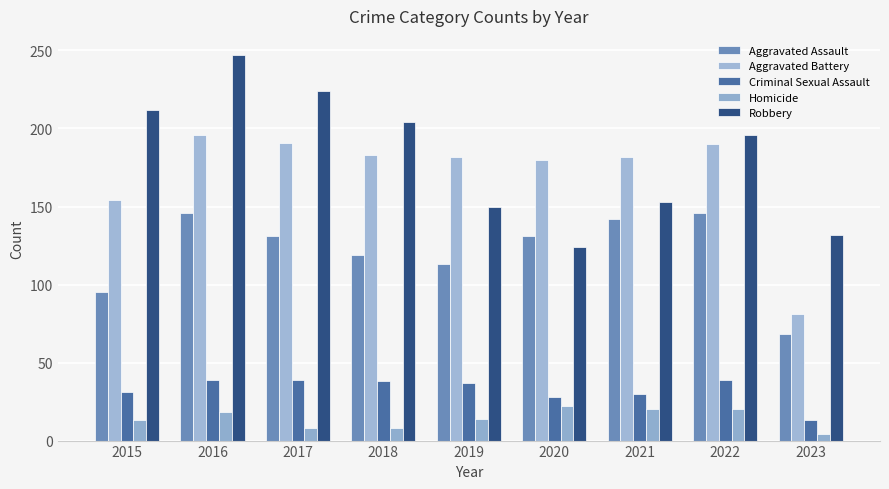

What is the difference between the Criminal Sexual Assault values at 2018 and 2019?

1